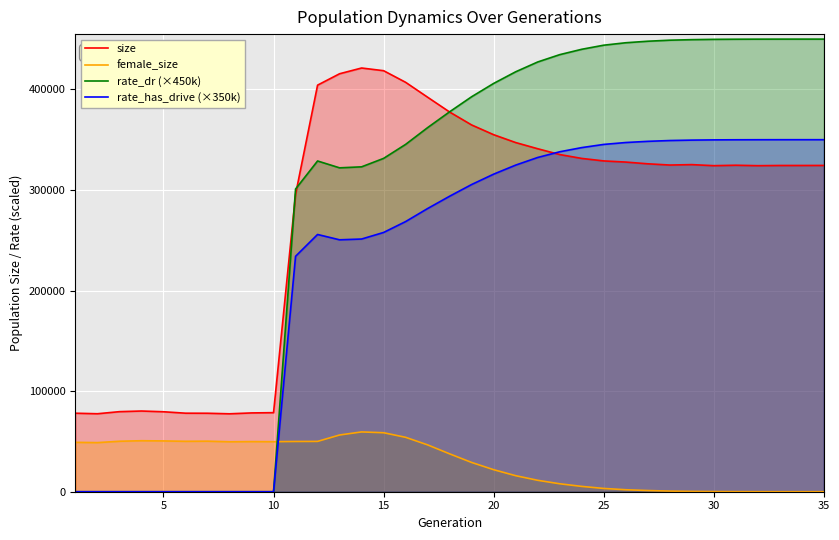

Which series has the widest spread of values?

rate_dr (×450k)